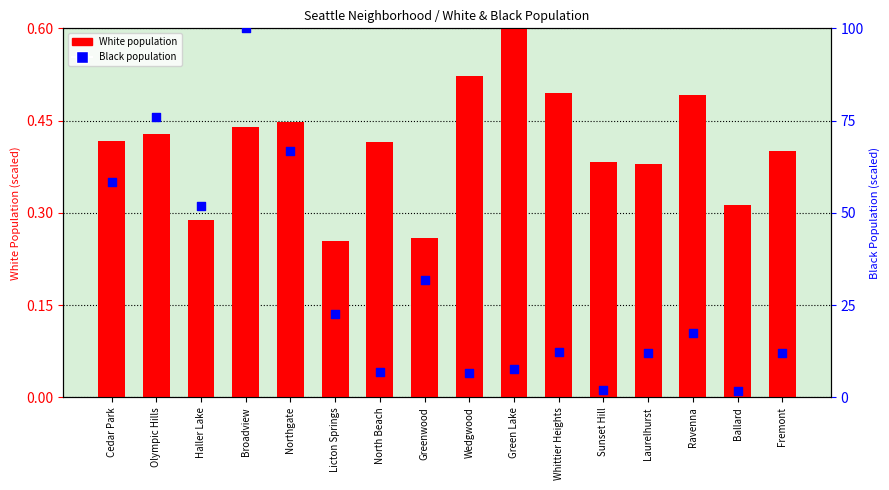

At how many categories does at least one series exceed 41?

5